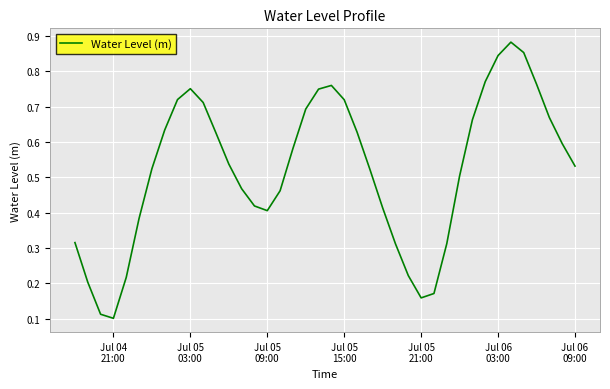

How many lines are shown in the chart?

1